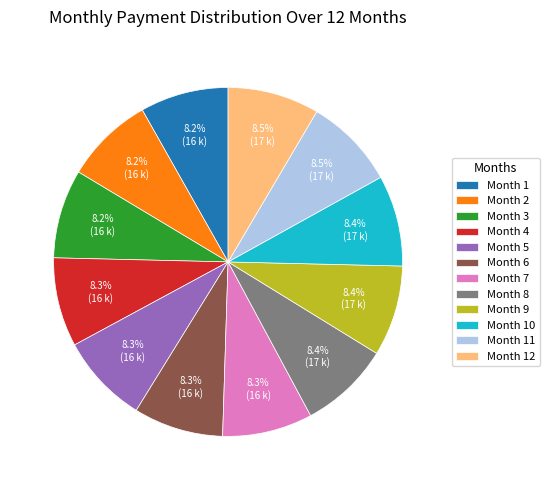

Combined, what portion of the pie is Month 9 and Month 6?

16.7%